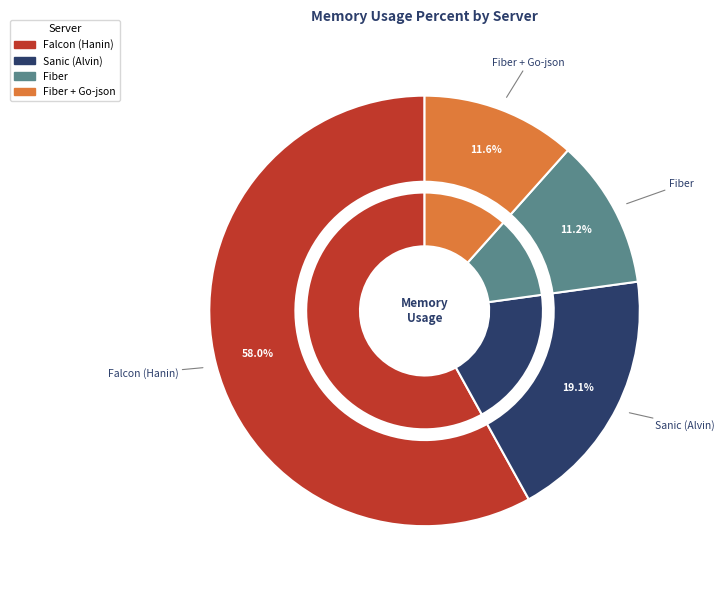

Is it true that Falcon (Hanin) is 65% of the pie?

False